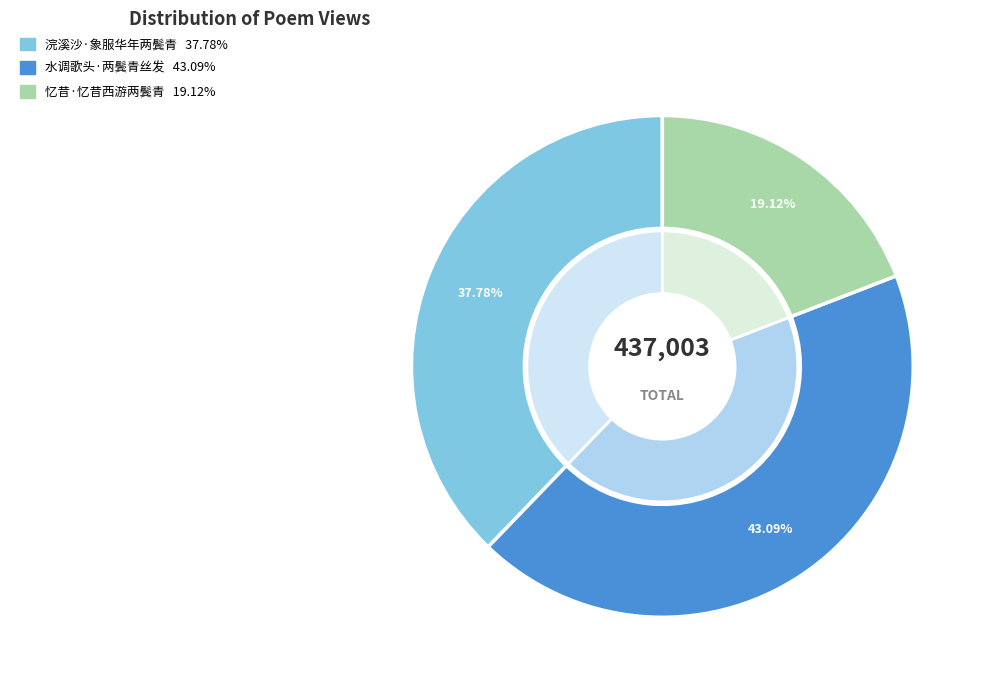

What percentage is the 浣溪沙·象服华年两鬓青 slice, to the nearest percent?

38%